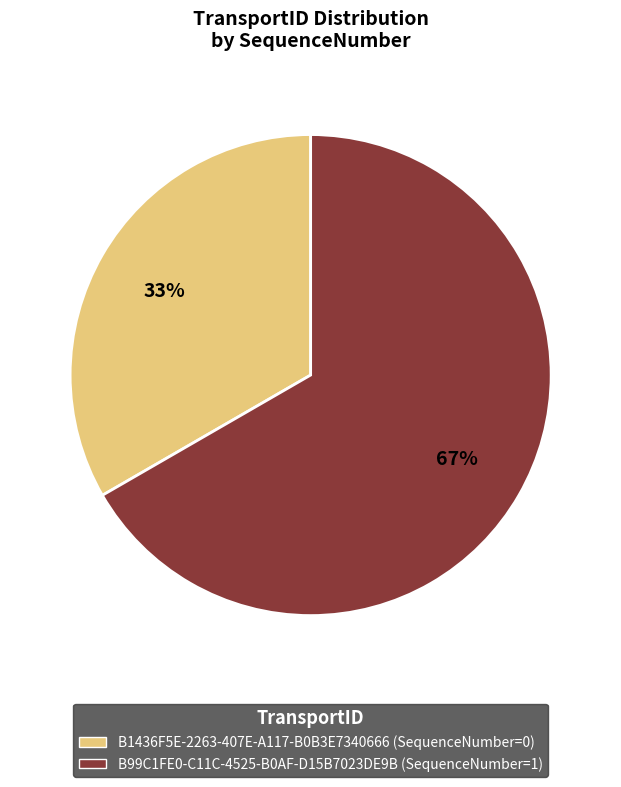

Which slice is the largest?

B99C1FE0-C11C-4525-B0AF-D15B7023DE9B